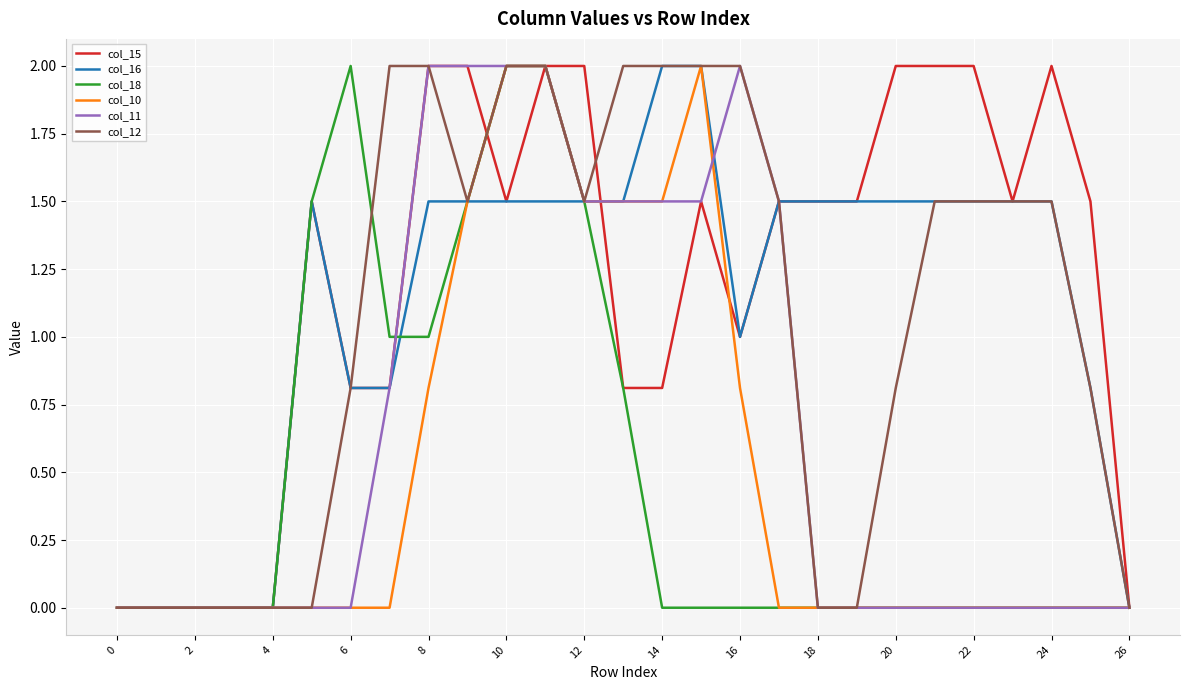

What is the difference between the maximum and minimum values in the col_12 series?

2.0